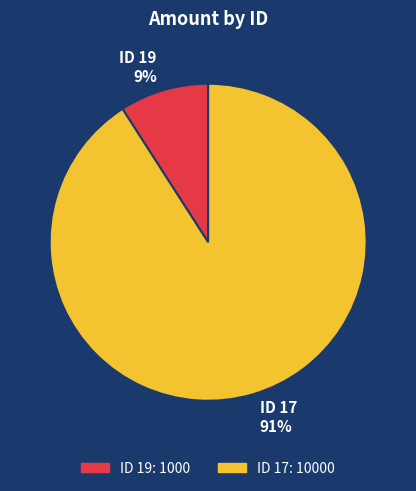

Combined, do ID 19 9% and ID 17 91% account for over 50%?

Yes